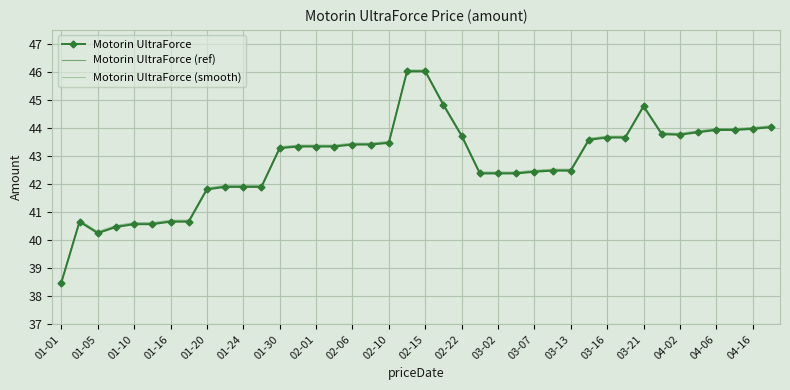

In Motorin UltraForce, how many points are lower than both neighbors (excluding endpoints)?

2